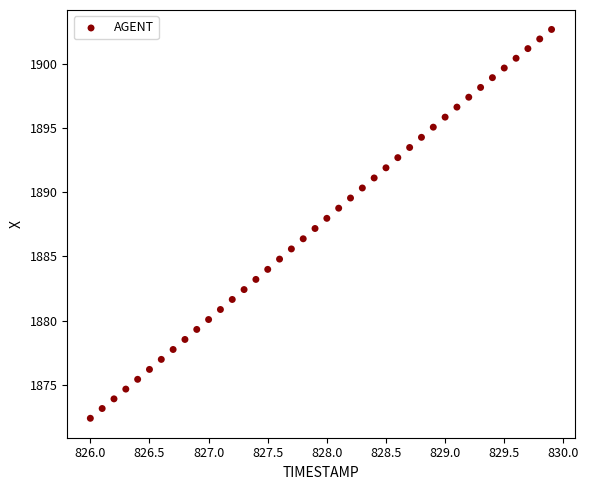

What is the range of Y values (max minus min)?

30.2